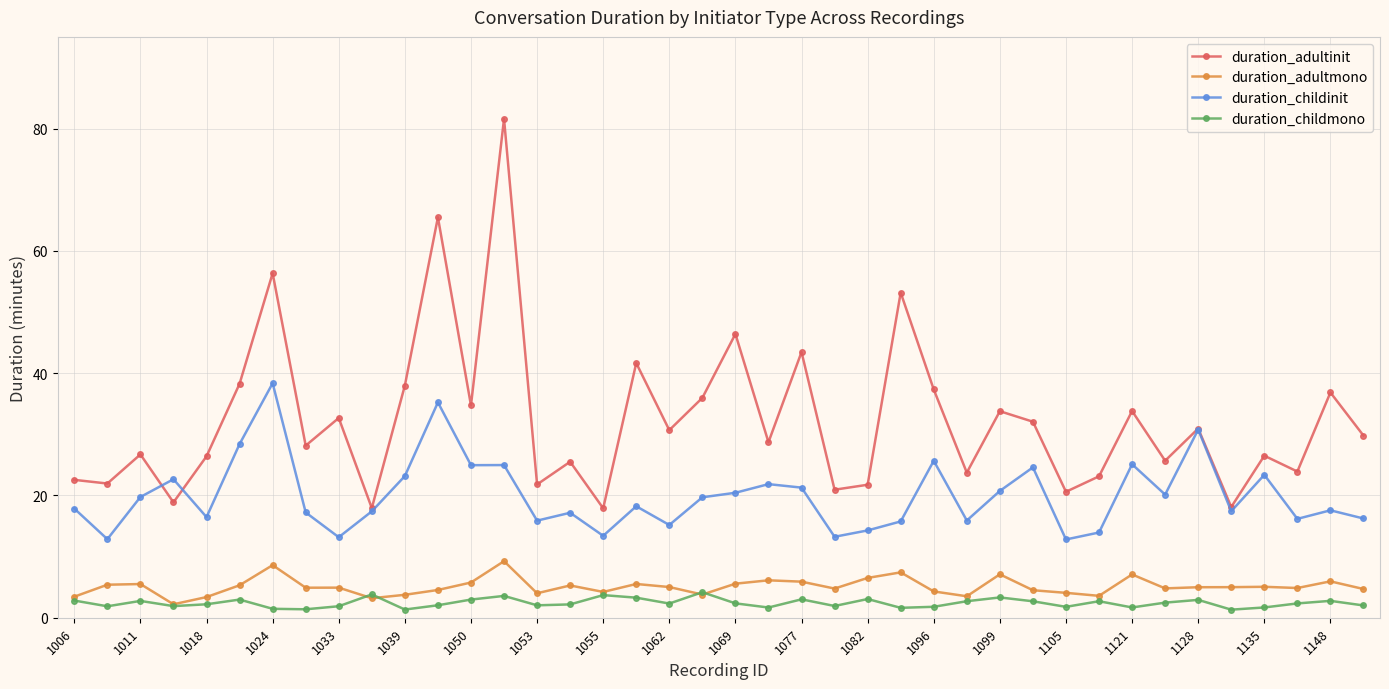

True or false: duration_childmono has more than 1 points higher than both neighbors.

True